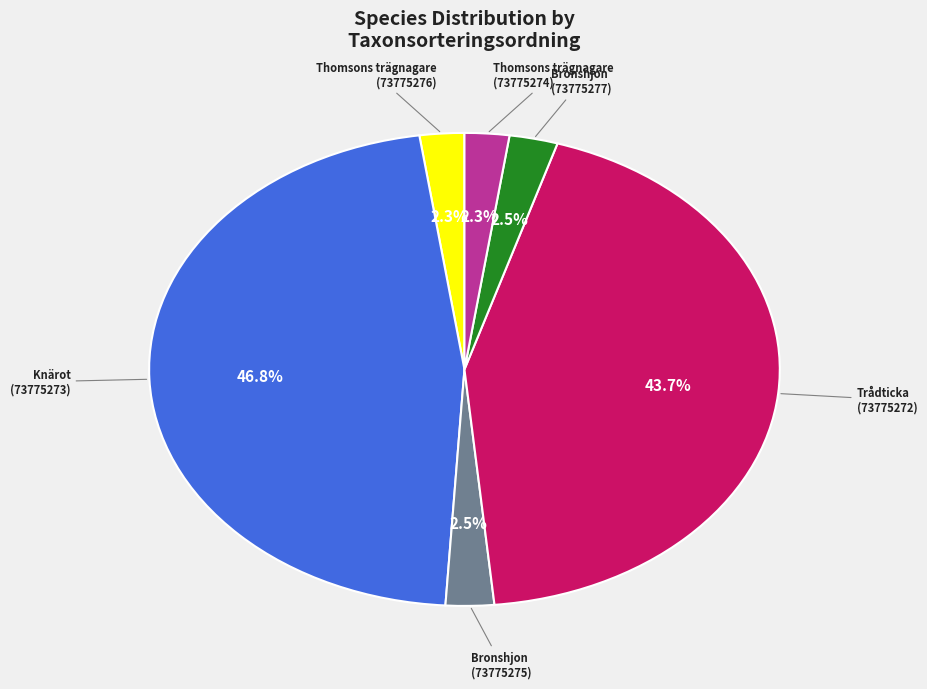

Is there a majority slice in this chart?

No